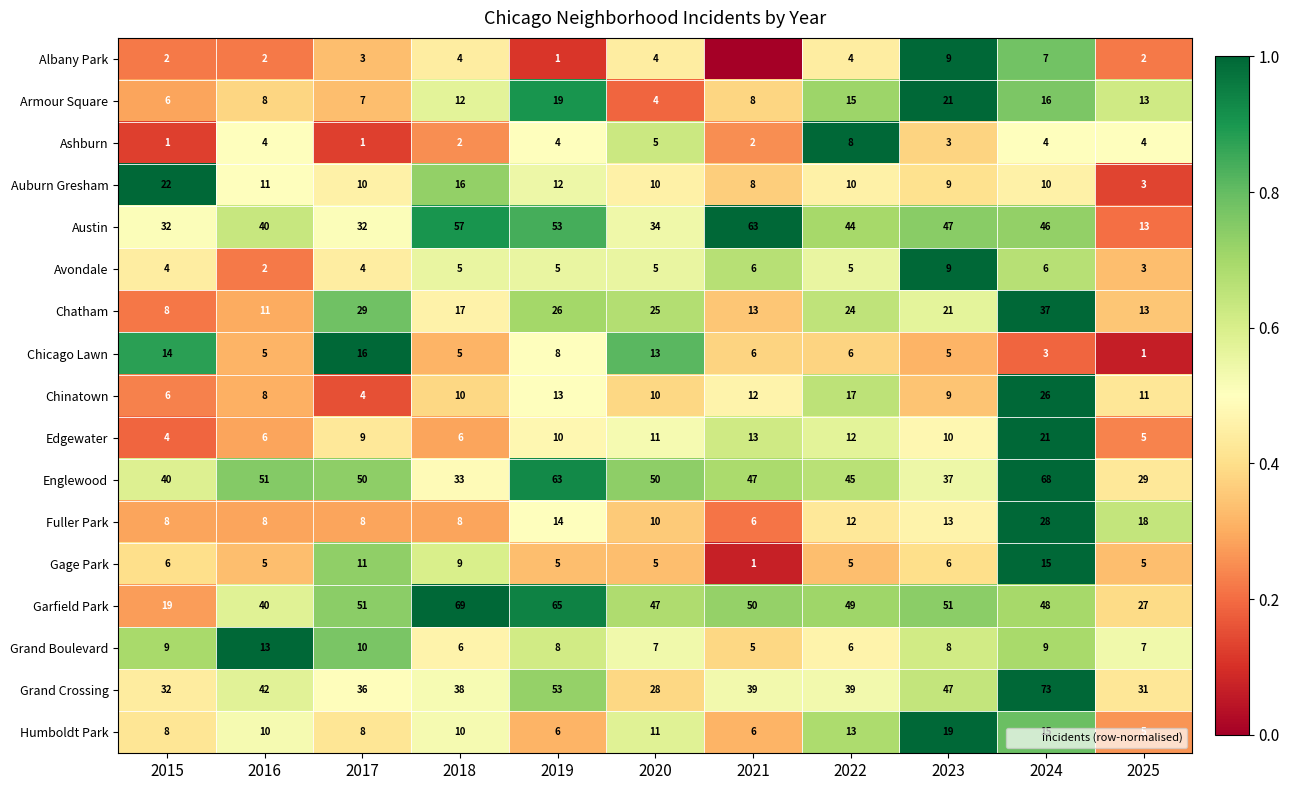

What is the maximum value for Humboldt Park?

1.0